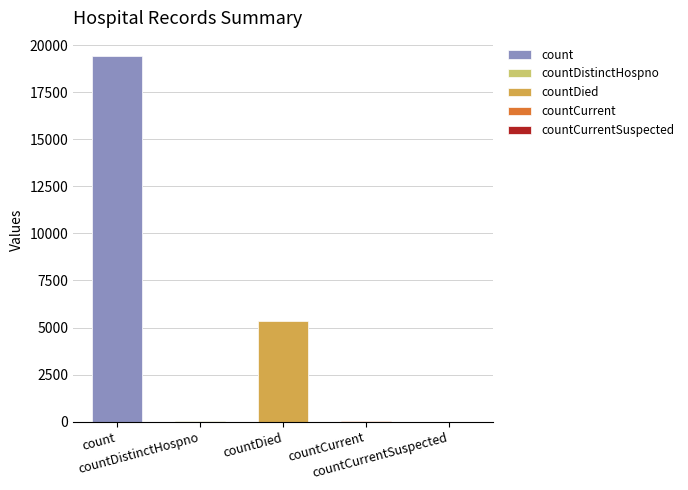

Read the value at countDistinctHospno.

38